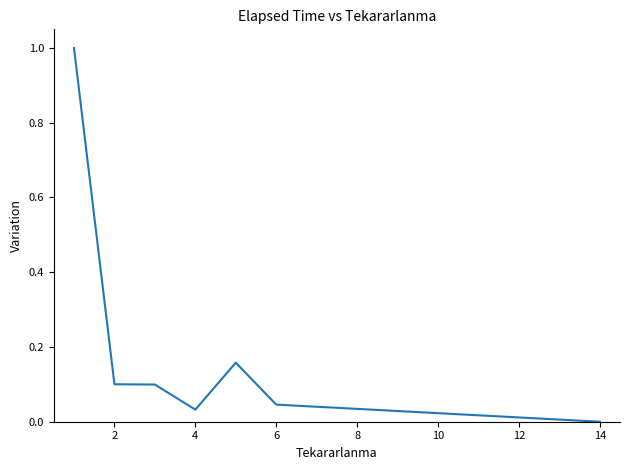

What is the greatest value displayed?

1.0